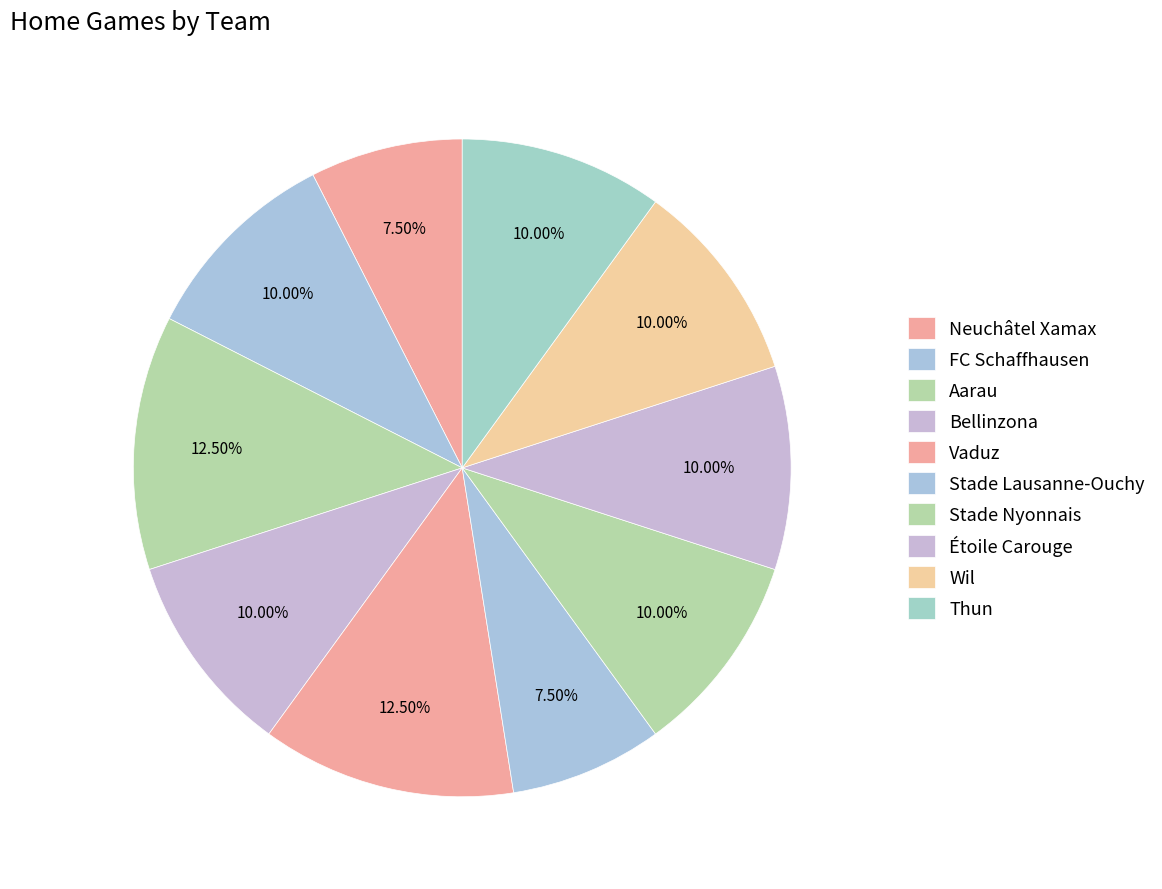

What is the total percentage of Stade Lausanne-Ouchy and Wil?

17.5%